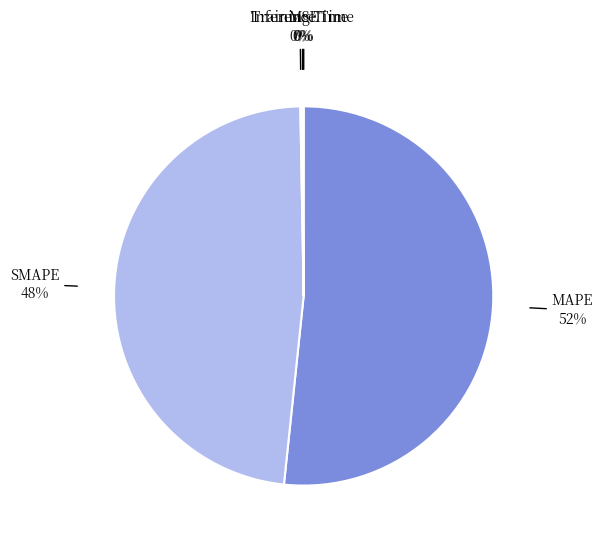

Is there a majority slice in this chart?

Yes